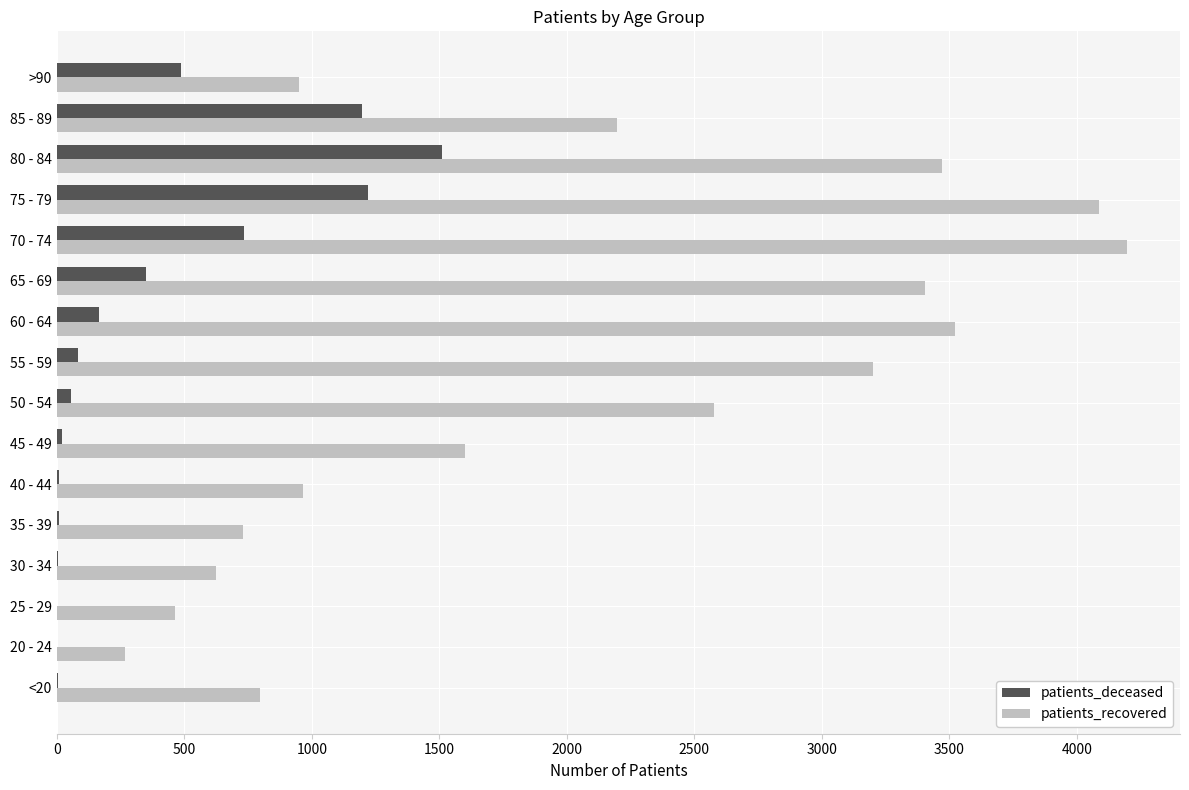

What are all the series names shown in the legend?

patients_deceased, patients_recovered